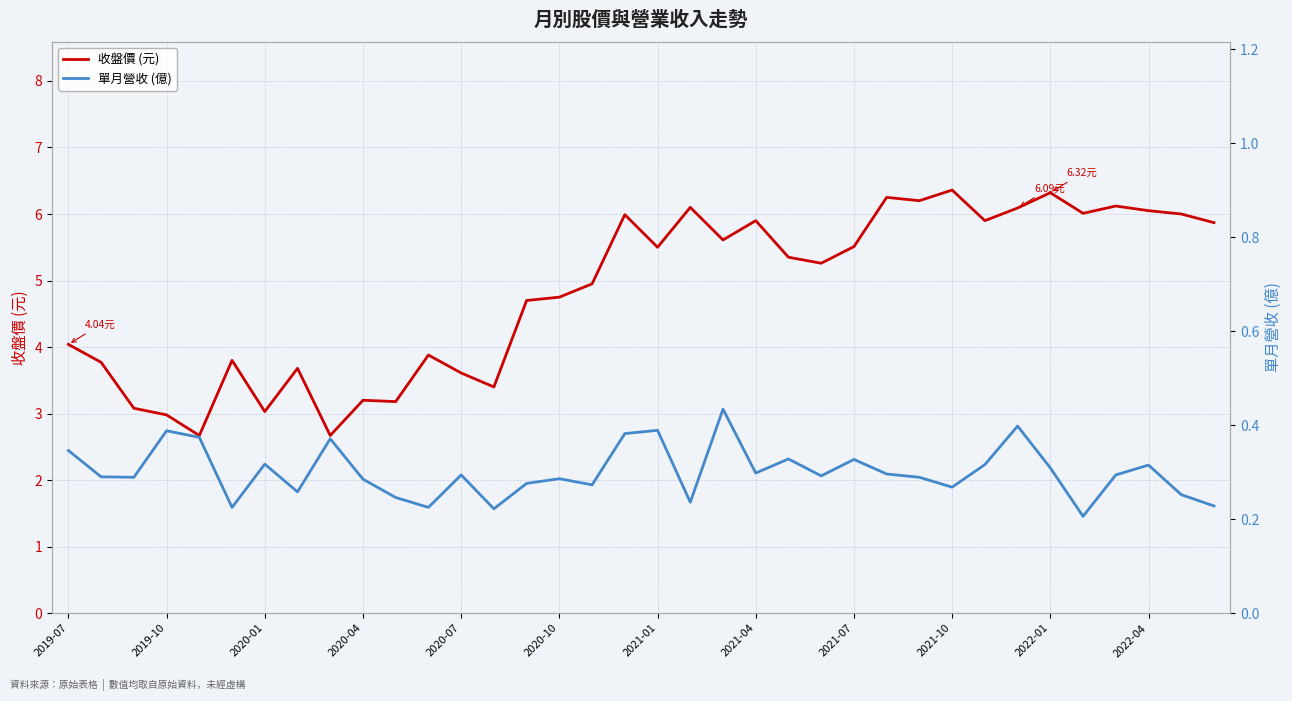

Which has a higher value, 2022-04 or 21?

21